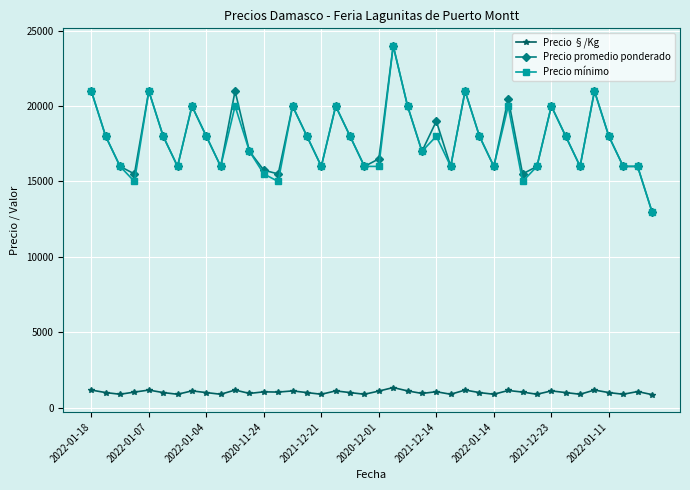

True or false: Precio §/Kg has more than 2 interior local peaks.

True